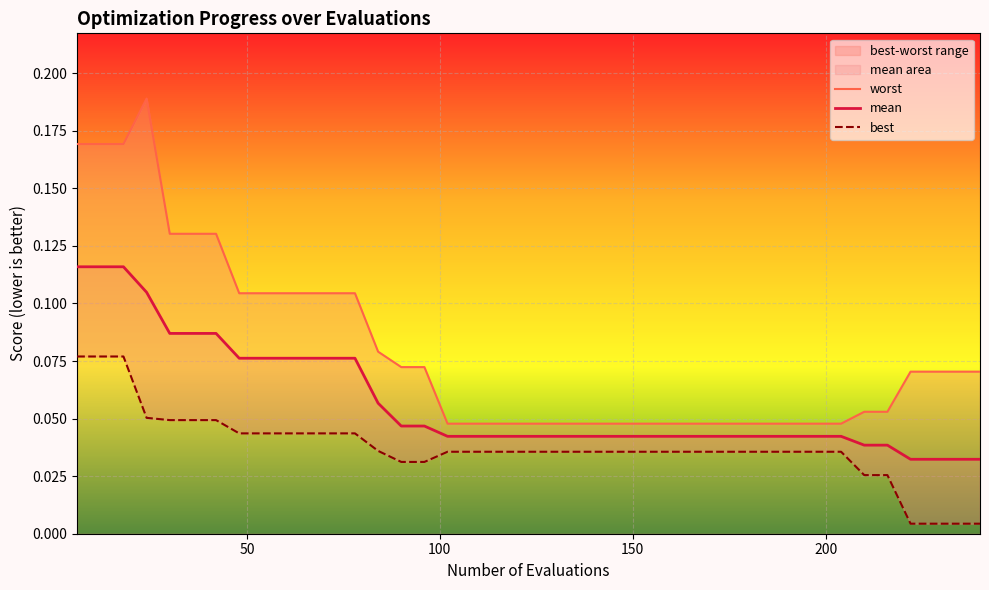

True or false: mean has more than 2 points higher than both neighbors.

False